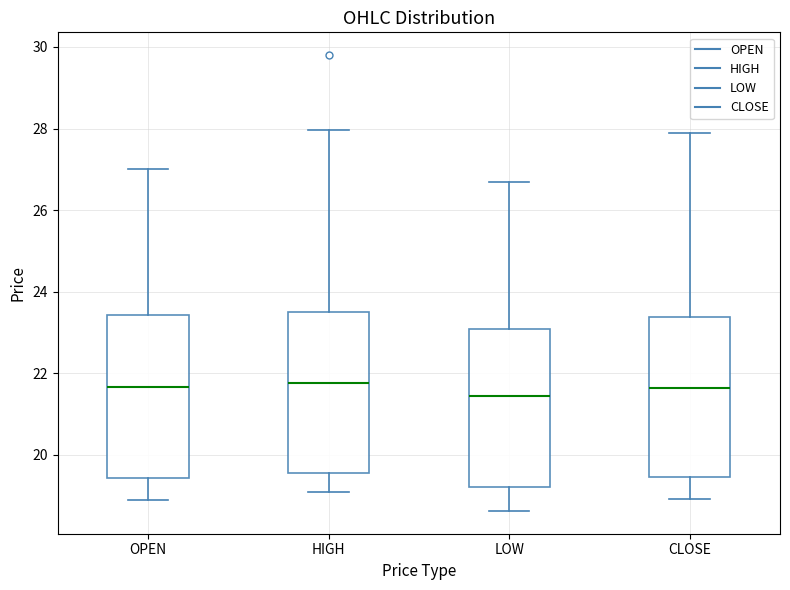

Reading left to right, read every box against the y-axis: the position of its median line, the range the box covers, and the ends of its whiskers. The values are not printed on the chart, so give them approximately, as read against the axis.

OPEN: median 21.6, box 19.4 to 23.4, whiskers 18.8 to 27.0
HIGH: median 21.8, box 19.6 to 23.6, whiskers 19.0 to 28.0
LOW: median 21.4, box 19.2 to 23.0, whiskers 18.6 to 26.6
CLOSE: median 21.6, box 19.4 to 23.4, whiskers 19.0 to 28.0